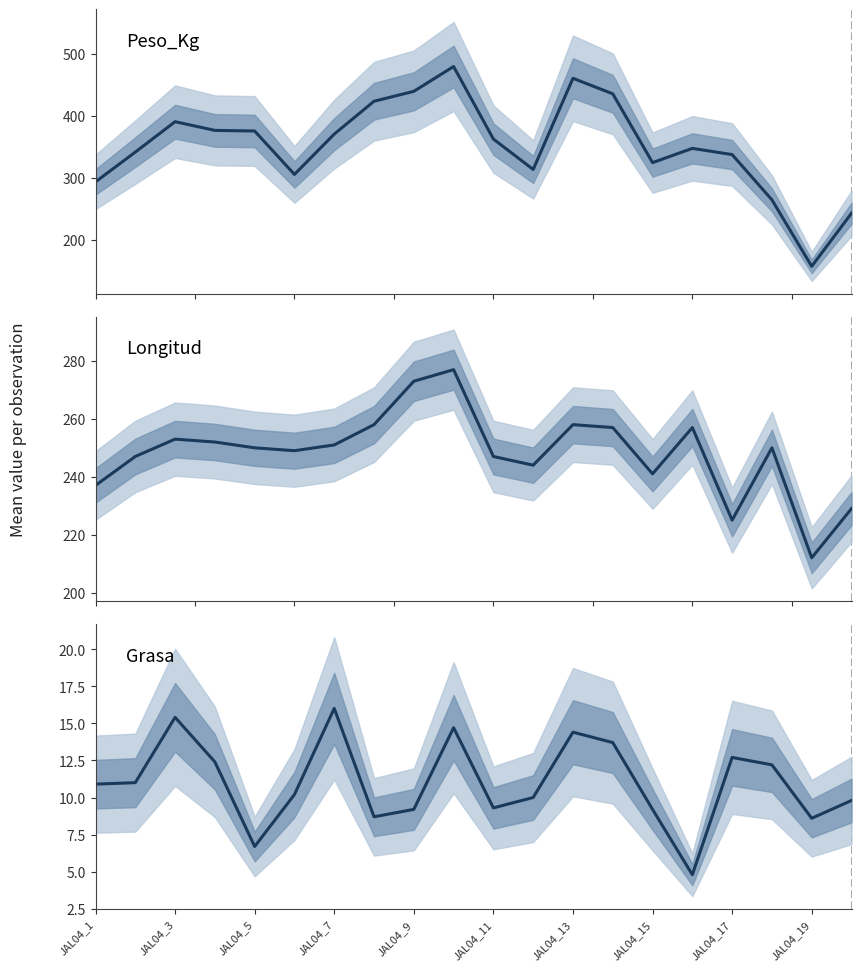

What is the total value across all series at JAL04_11?

618.3